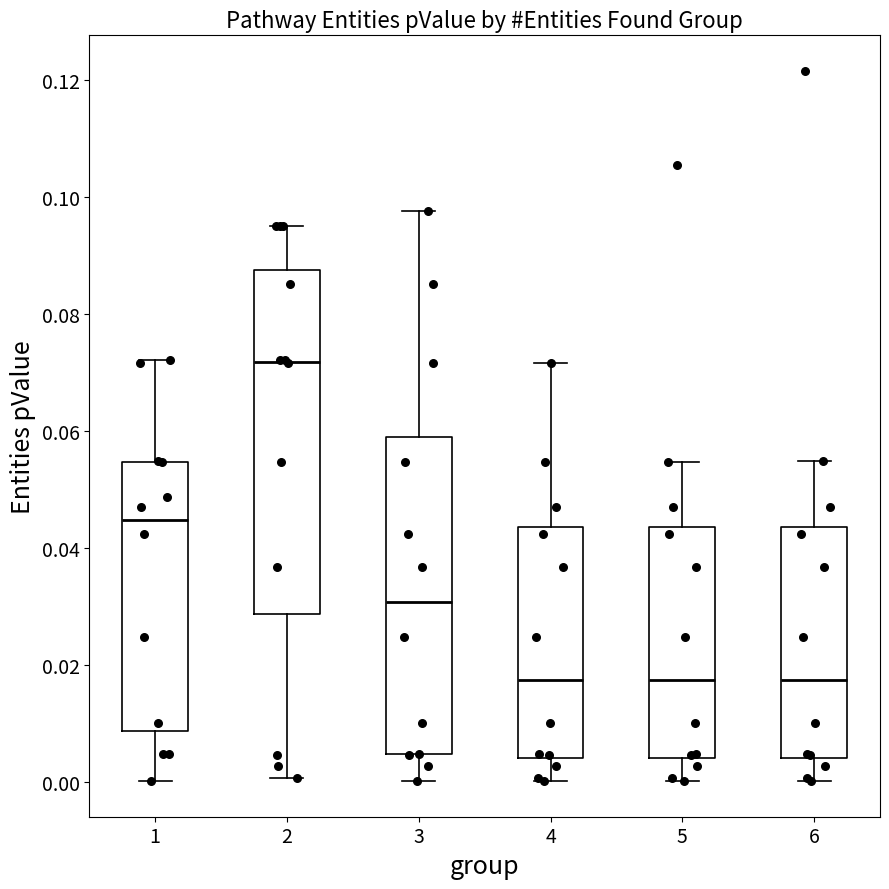

Which box is the tallest, from its lower edge to its upper edge?

2